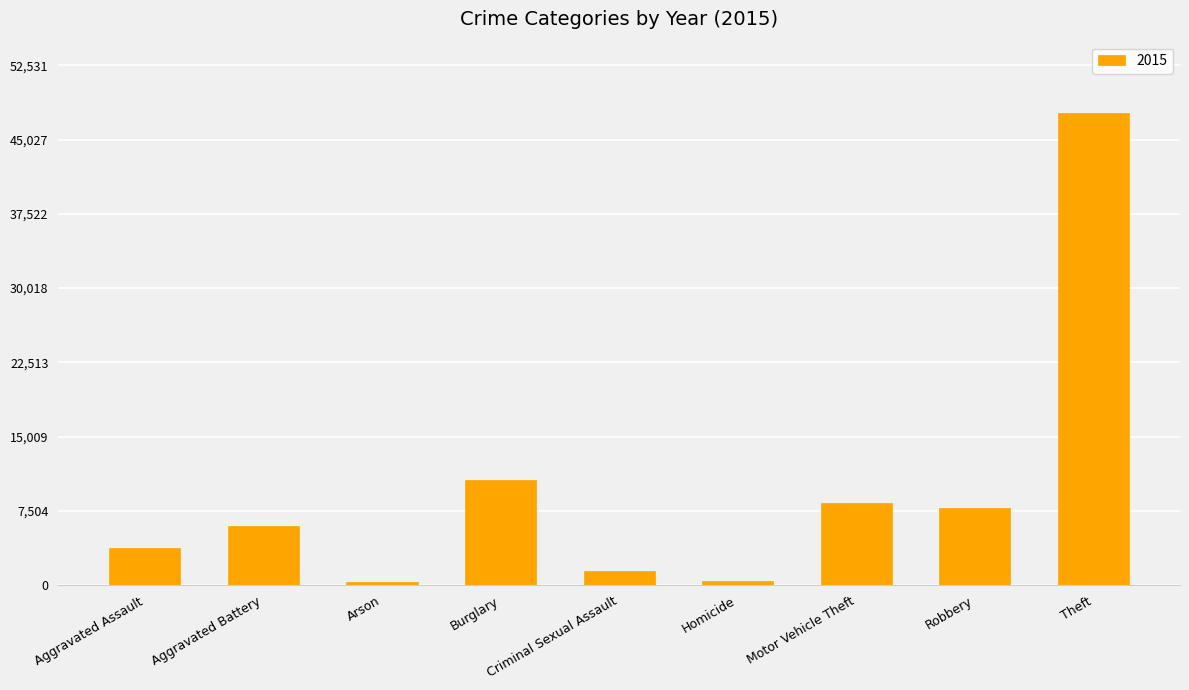

Which has a higher value, Robbery or Homicide?

Robbery